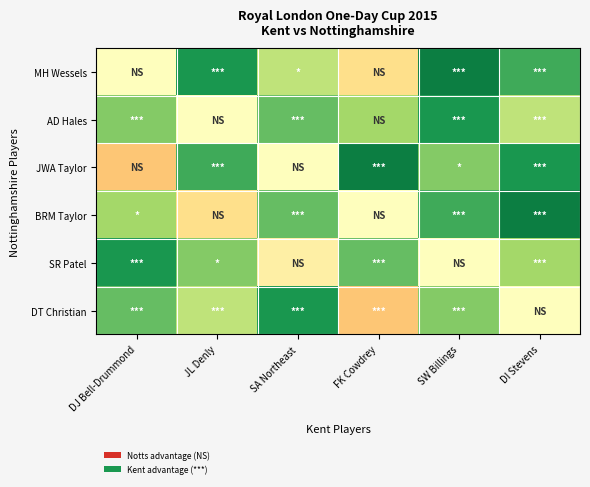

What is the total value across all series at DJ Bell-Drummond?

2.0